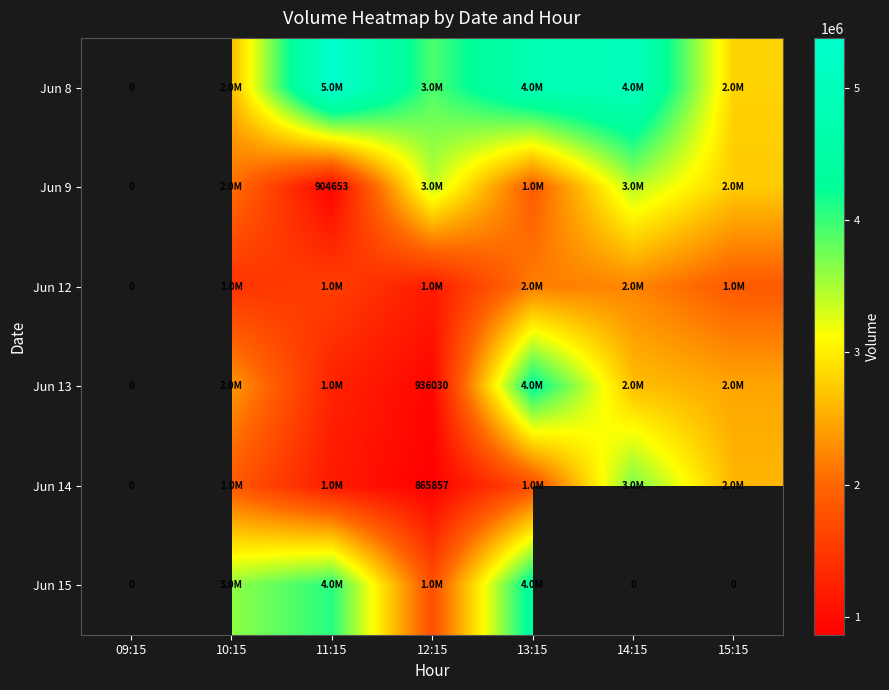

True or false: Jun 13 has a value of 557992 at 12:15.

False